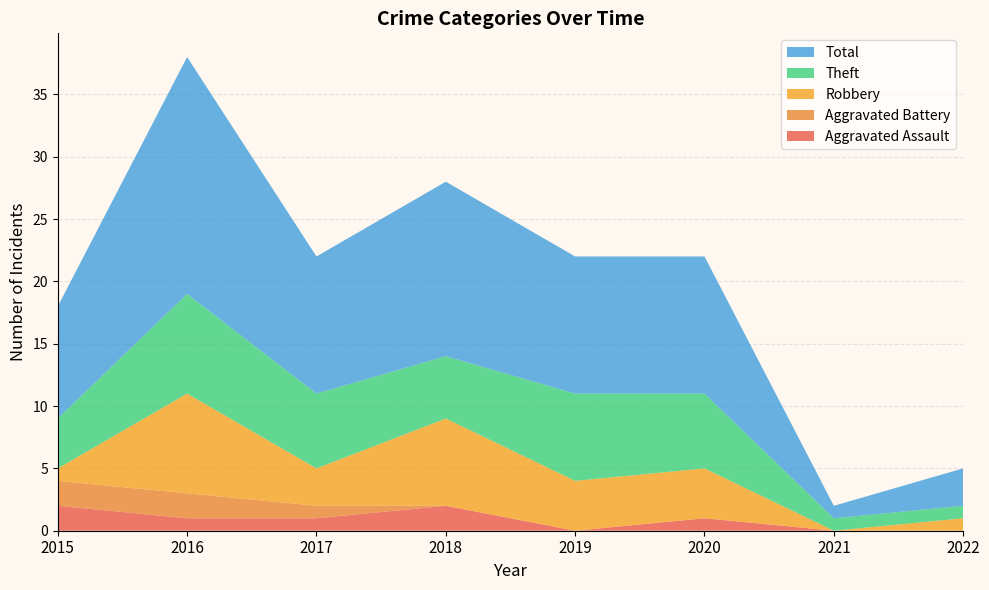

Reading right to left, what are all the values shown in this chart?

Aggravated Assault: 2022=0	2021=0	2020=1	2019=0	2018=2	2017=1	2016=1	2015=2
Aggravated Battery: 2022=0	2021=0	2020=0	2019=0	2018=0	2017=1	2016=2	2015=2
Robbery: 2022=1	2021=0	2020=4	2019=4	2018=7	2017=3	2016=8	2015=1
Theft: 2022=1	2021=1	2020=6	2019=7	2018=5	2017=6	2016=8	2015=4
Total: 2022=3	2021=1	2020=11	2019=11	2018=14	2017=11	2016=19	2015=9